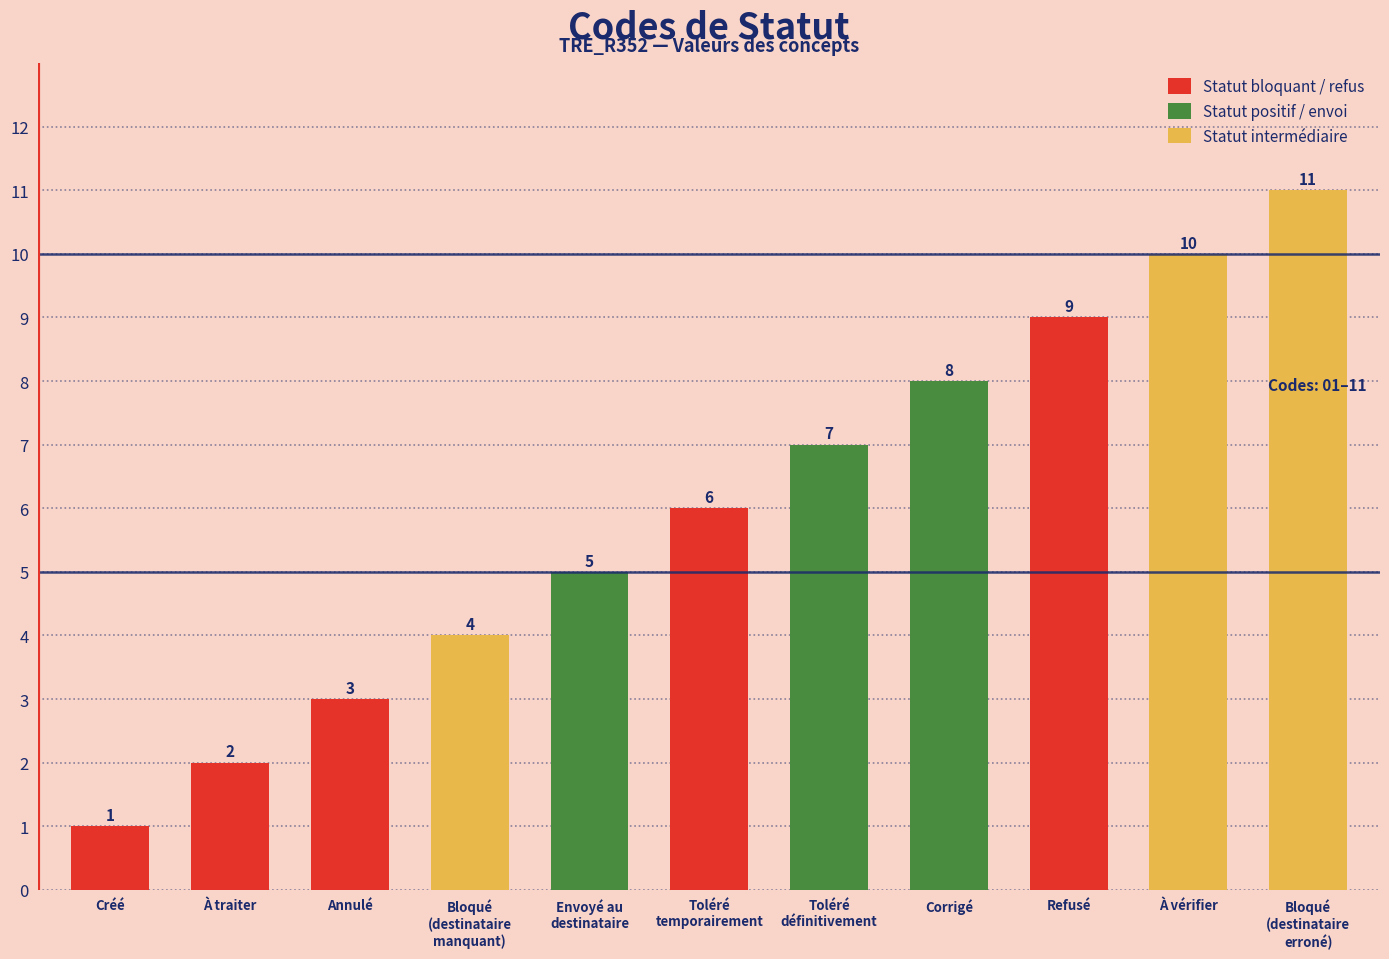

Reading left to right, extract all data points from this chart.

Créé=1	À traiter=2	Annulé=3	Bloqué
(destinataire
manquant)=4	Envoyé au
destinataire=5	Toléré
temporairement=6	Toléré
définitivement=7	Corrigé=8	Refusé=9	À vérifier=10	Bloqué
(destinataire
erroné)=11